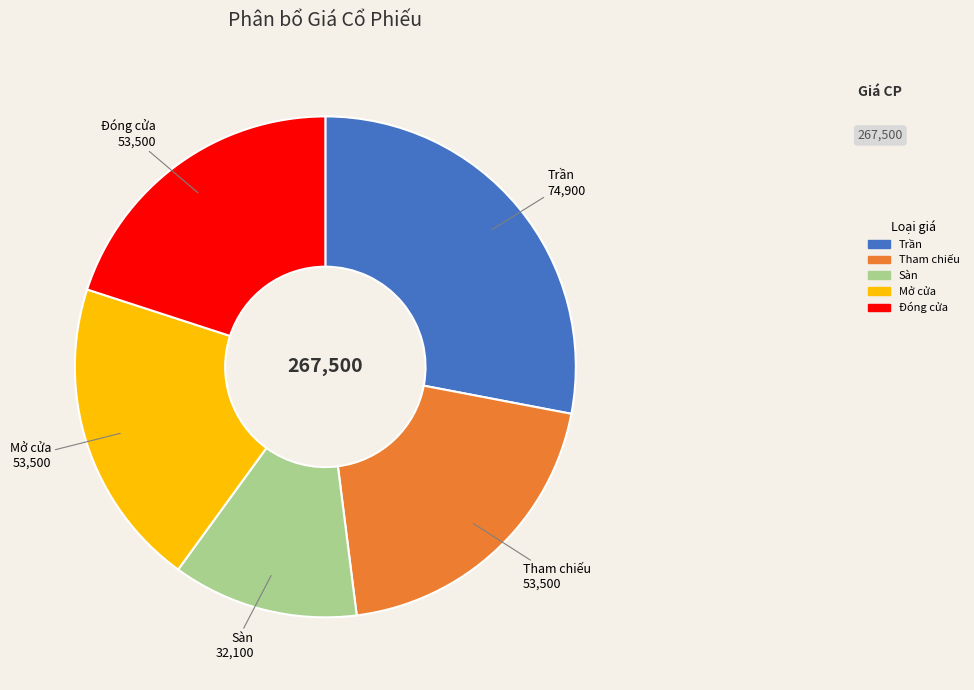

Does any single category account for the majority?

No